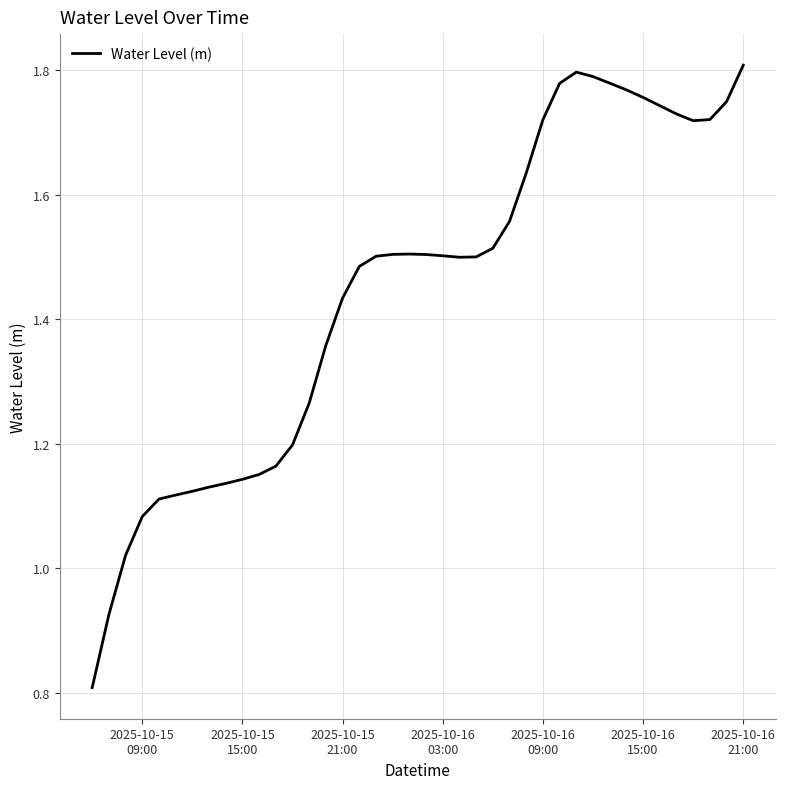

What is the smallest value displayed?

0.8